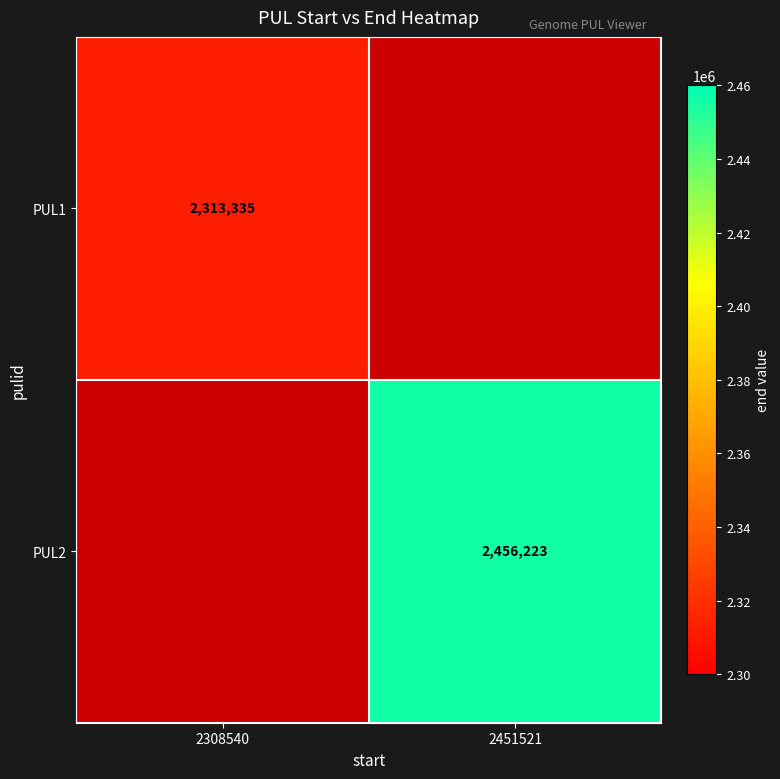

True or false: PUL1 has a value of 1525559.4 at 2308540.

False